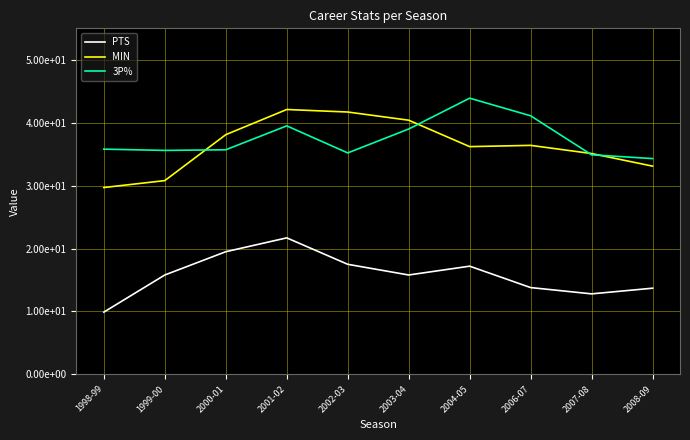

What is the sum of all MIN values?

363.6